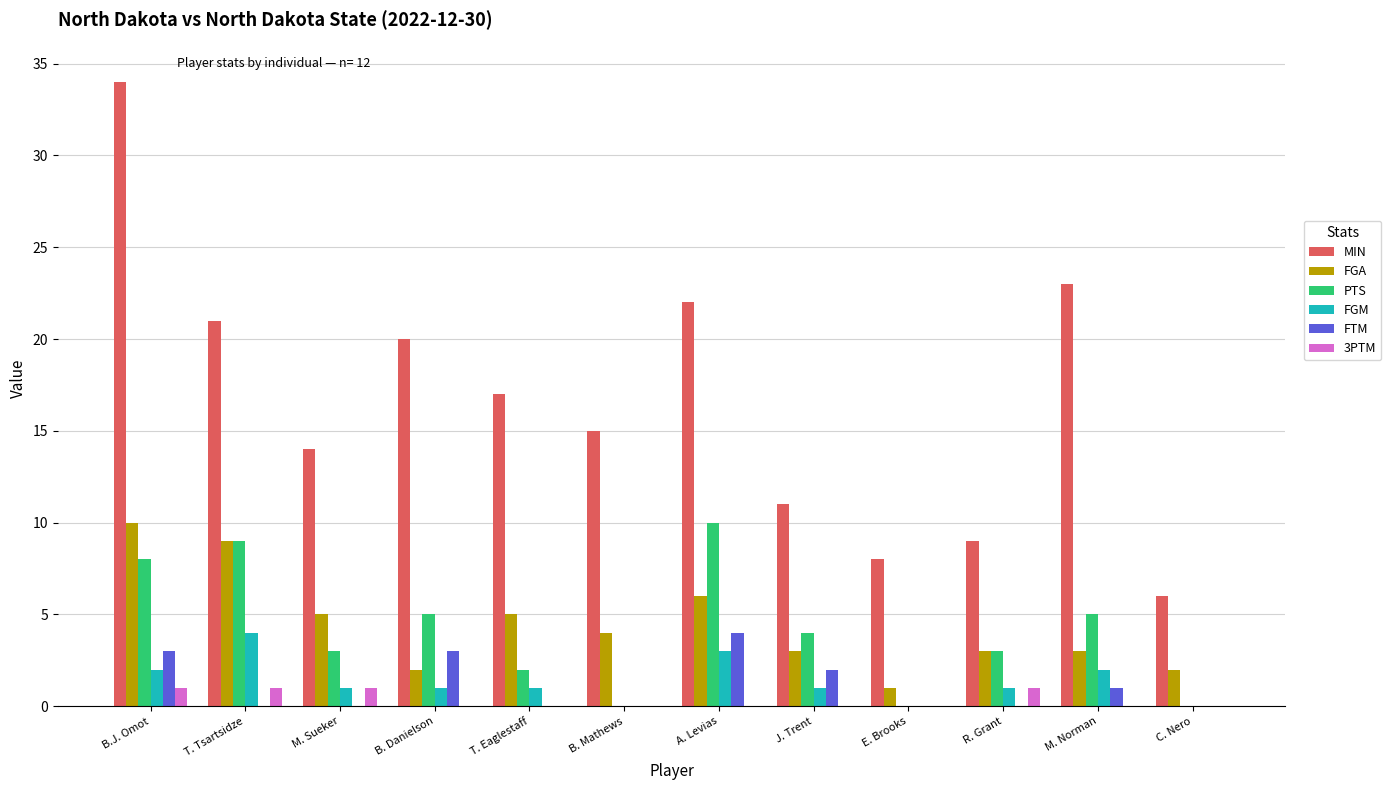

At which category is the sum across all series the highest?

B.J. Omot